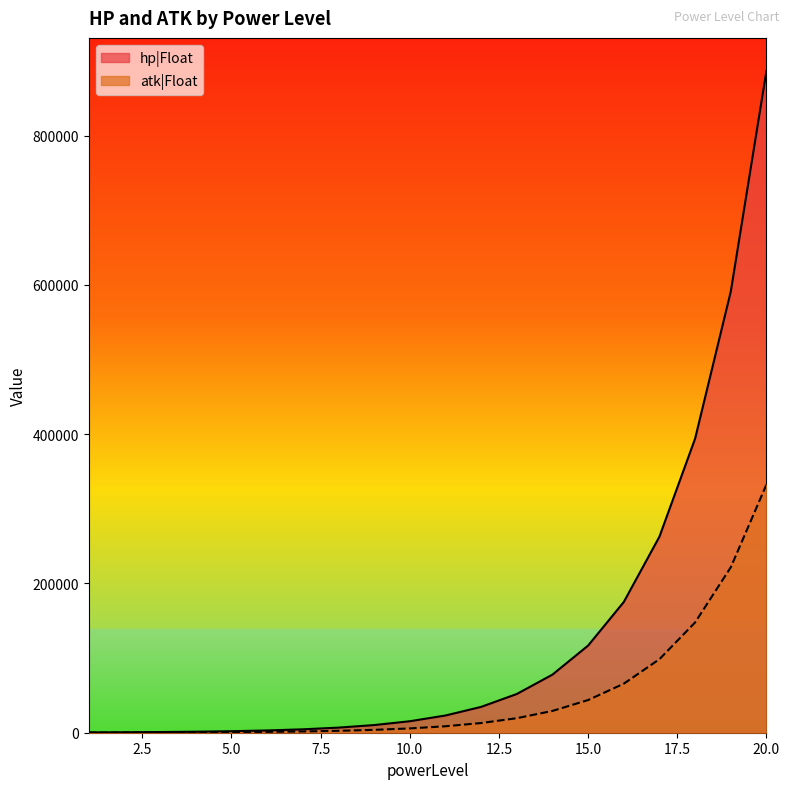

Rank the categories by hp|Float value from highest to lowest.

20, 19, 18, 17, 16, 15, 14, 13, 12, 11, 10, 9, 8, 7, 6, 5, 4, 3, 2, 1